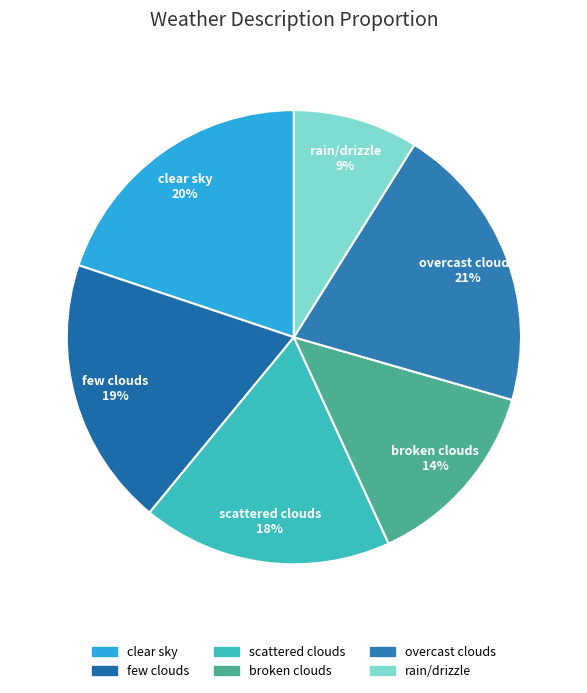

Does overcast clouds represent more than half of the total?

No